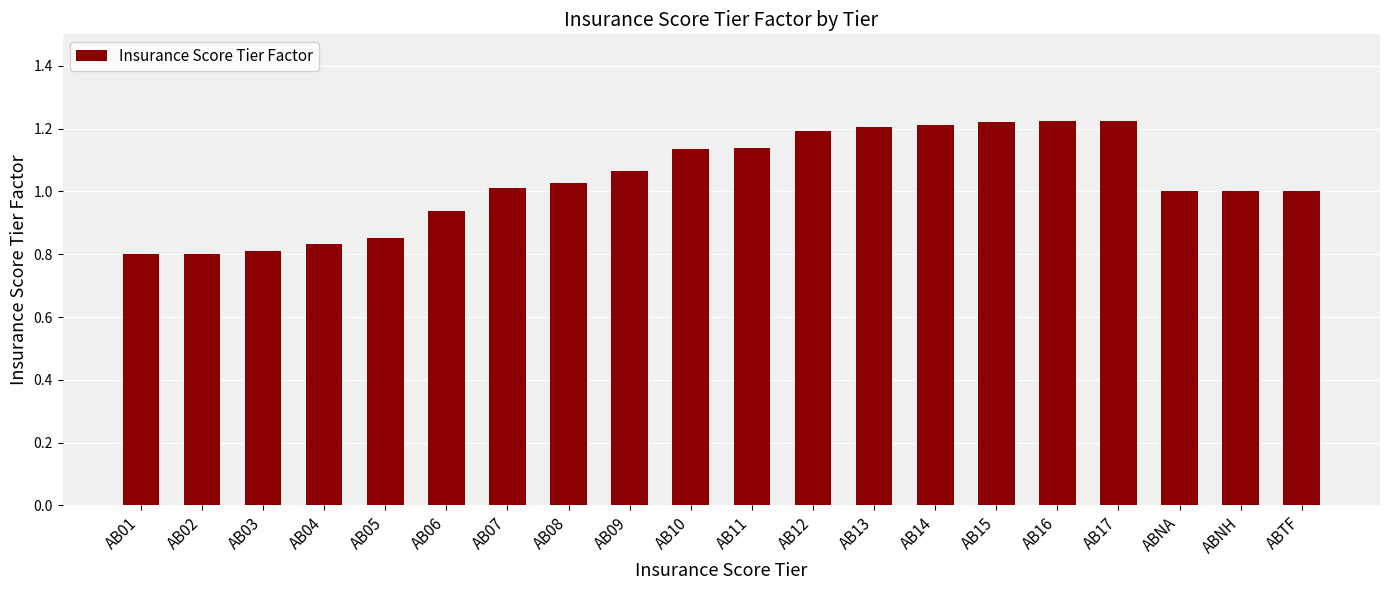

The value at AB16 is 0.5. True or false?

False